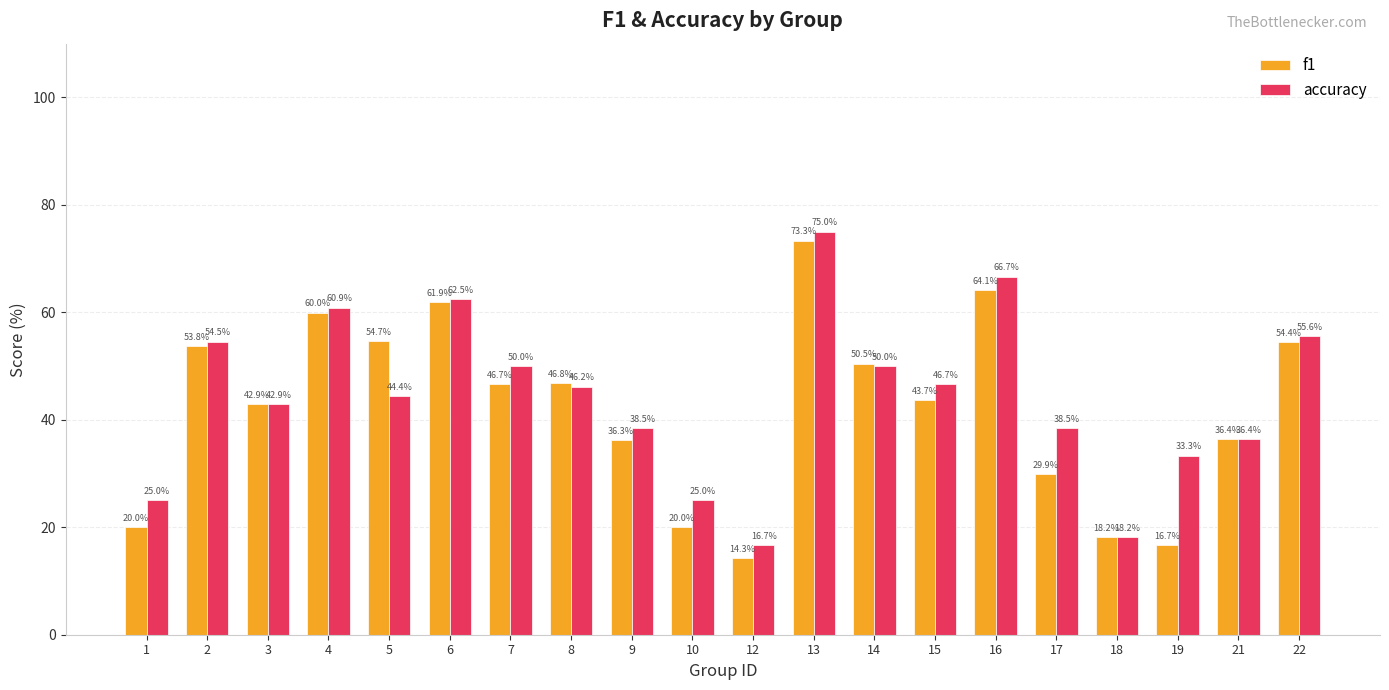

List the series in order of their peak value, lowest first.

f1, accuracy